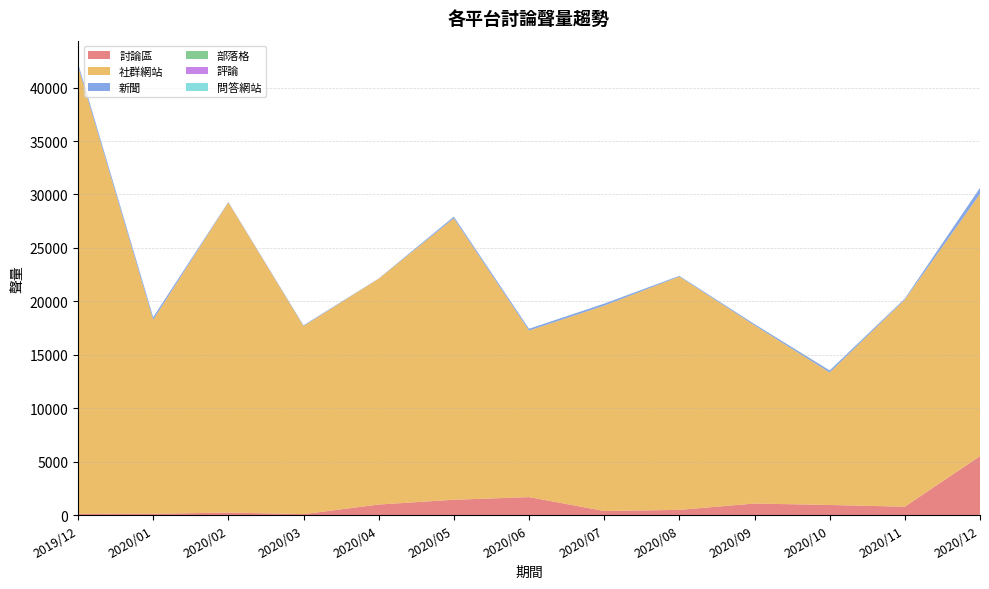

Reading left to right, list all the values displayed in this chart.

討論區: 111	115	234	84	982	1428	1677	378	483	1076	941	779	5510
社群網站: 41903	18157	29020	17602	21130	26342	15588	19217	21831	16676	12399	19381	24535
新聞: 260	244	47	67	23	154	165	183	68	112	186	94	578
部落格: 6	2	0	4	2	5	4	10	3	7	15	5	6
評論: 0	0	0	0	0	0	0	0	0	1	0	0	0
問答網站: 0	0	0	0	0	0	0	0	0	0	0	0	0